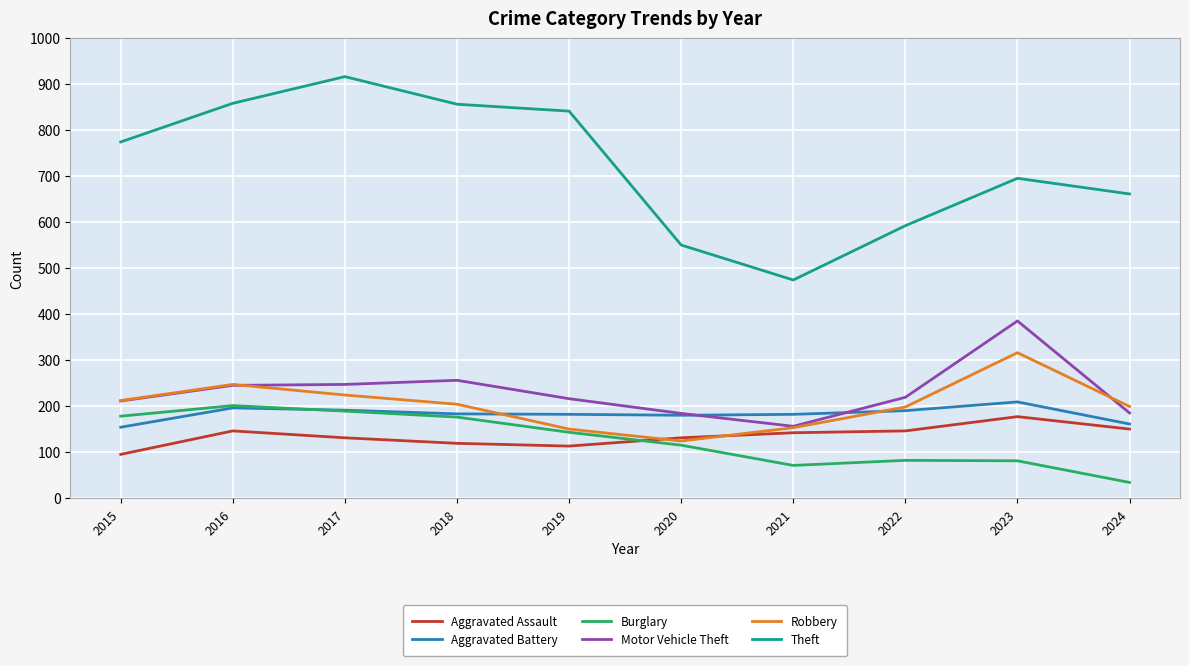

Which series has the largest total across all categories?

Theft